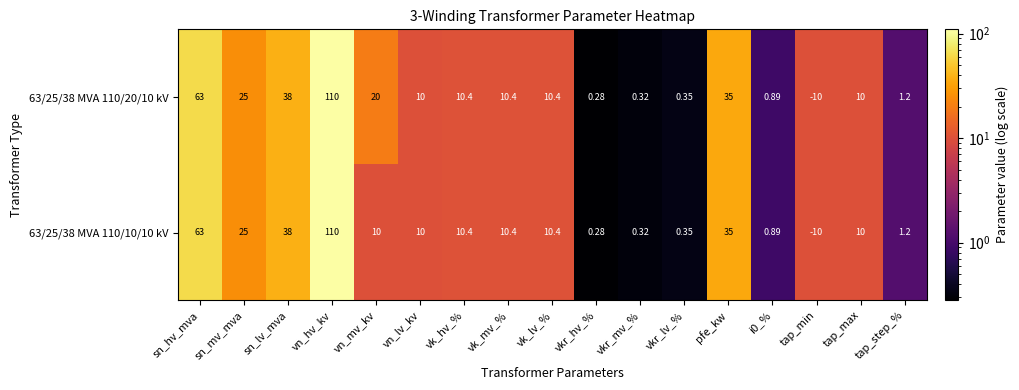

Which label corresponds to the largest value in the chart?

vn_hv_kv